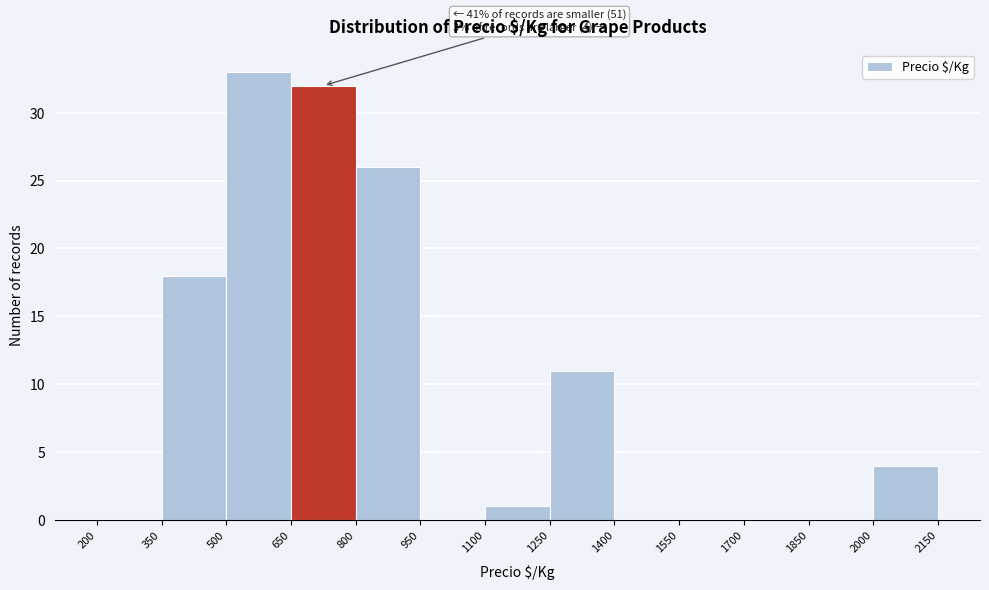

Over which range of the x-axis is the bar tallest?

500 to 650